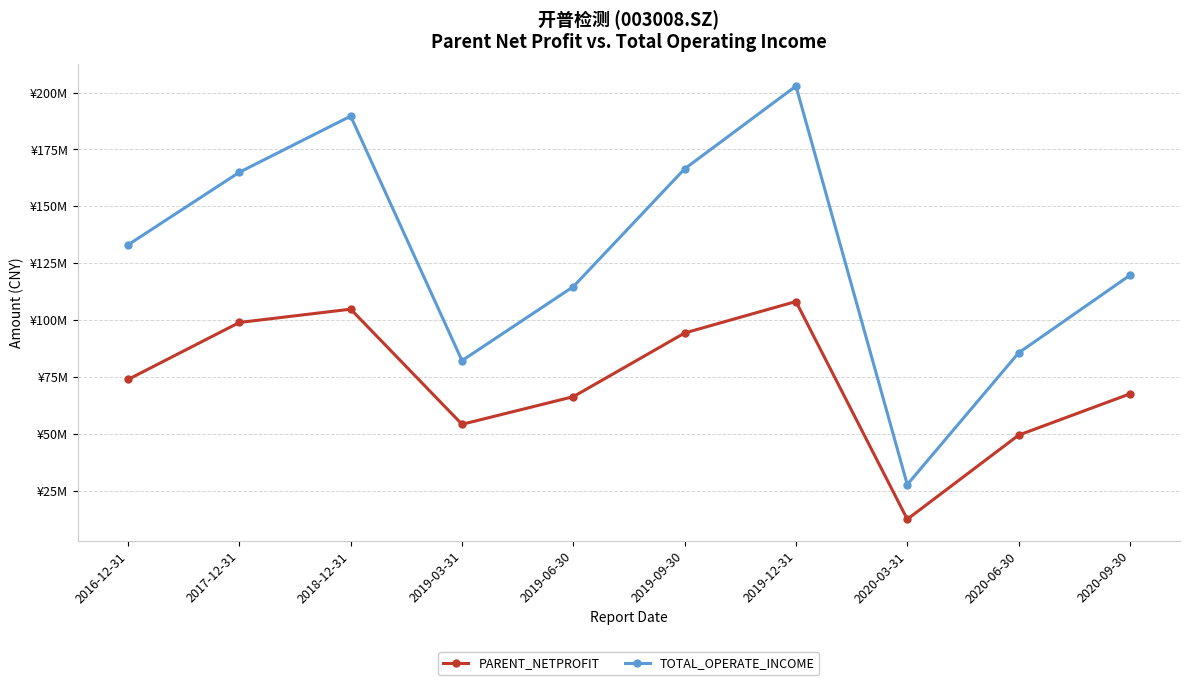

Is this an area chart (filled region under the line)?

No